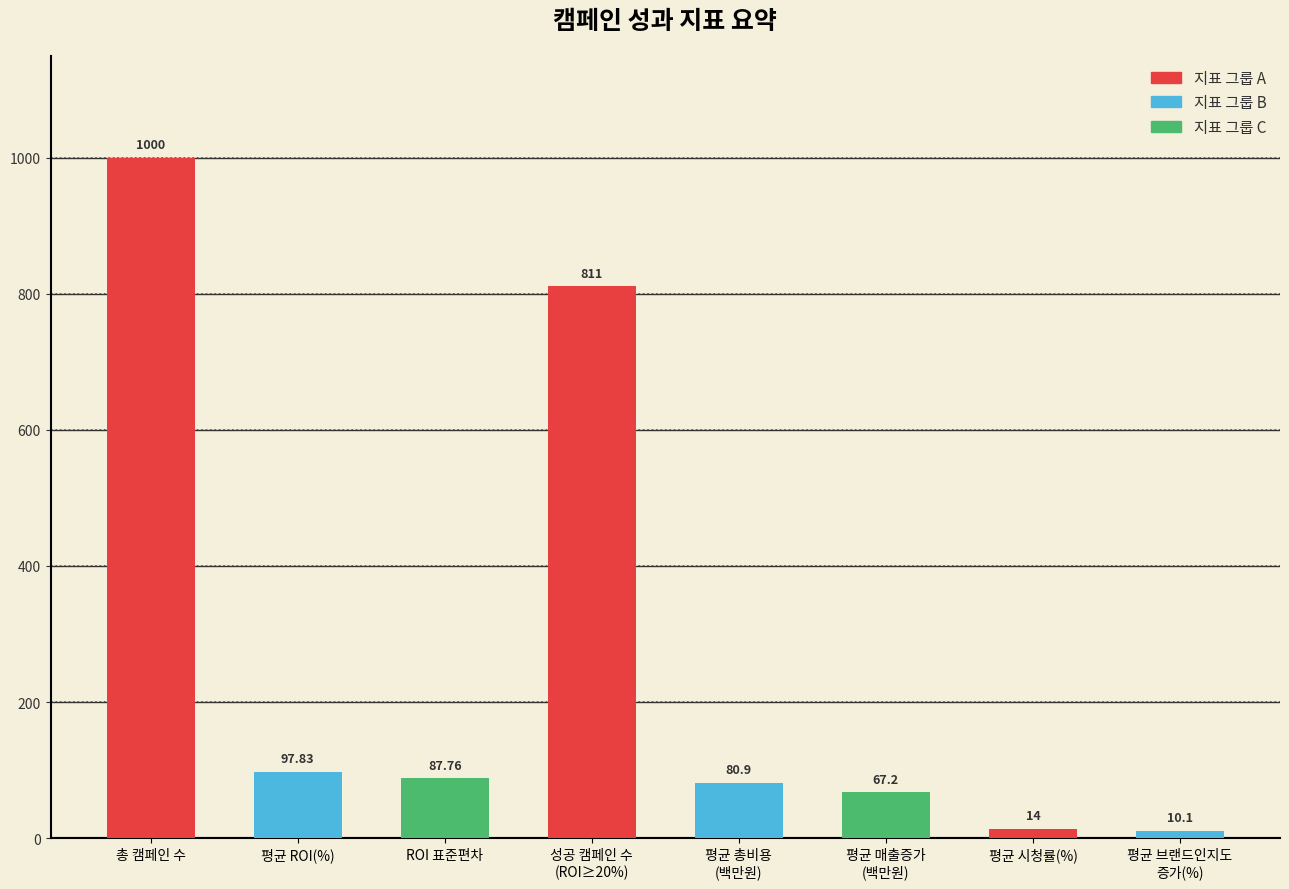

Reading left to right, what are all the values shown in this chart?

1000.0	97.8	87.8	811.0	80.9	67.2	14.0	10.1